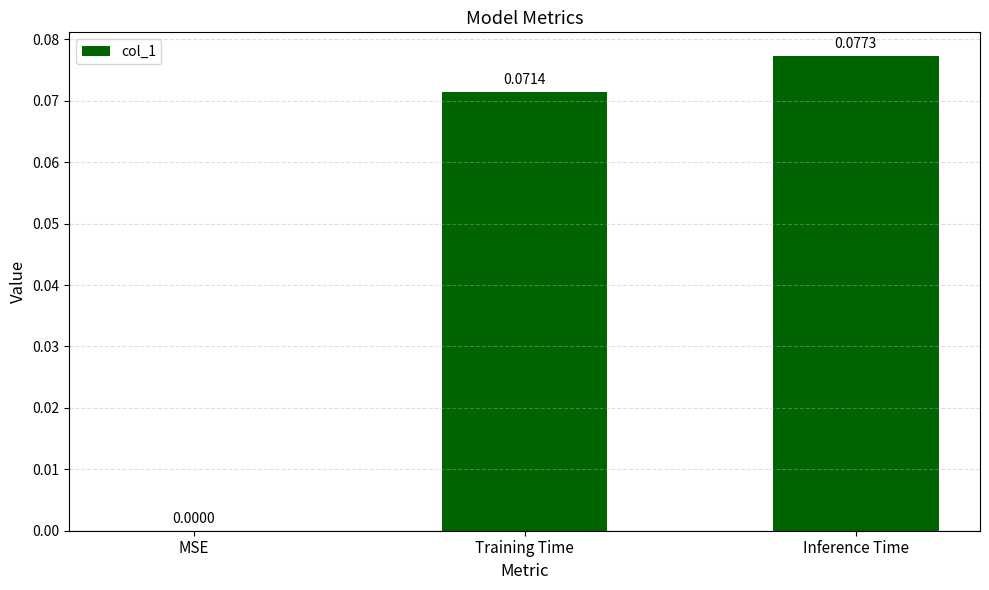

At which category does the chart reach its peak across all series?

Inference Time